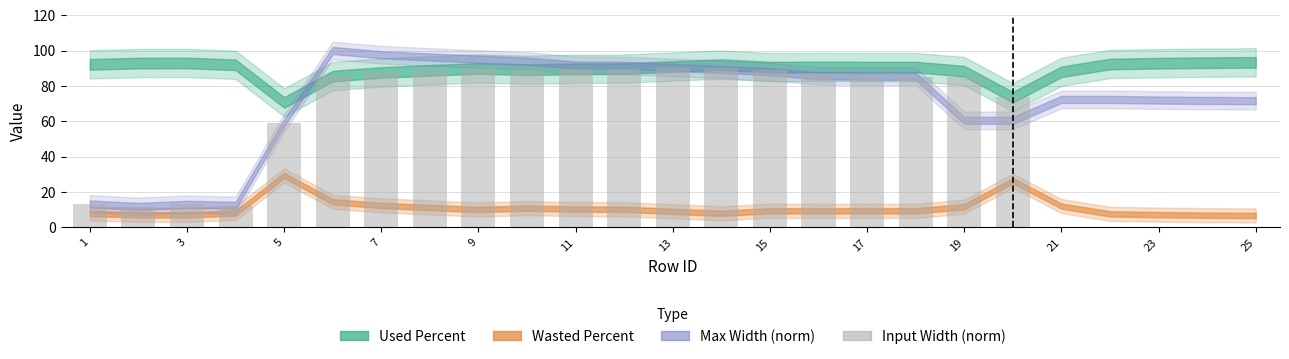

What is the sum of all values?

1413.7